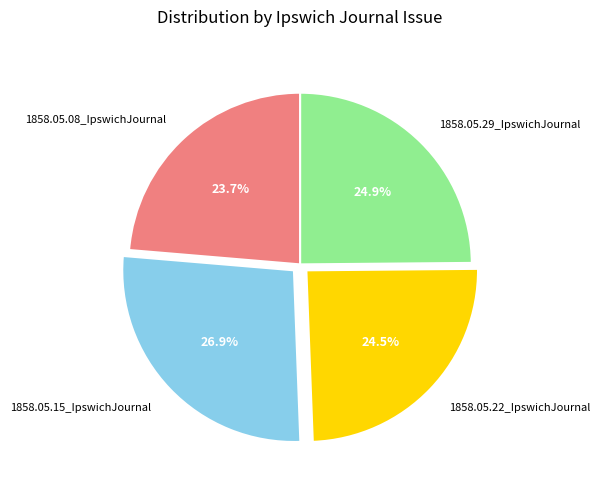

Is 1858.05.22_IpswichJournal the majority of the pie?

No